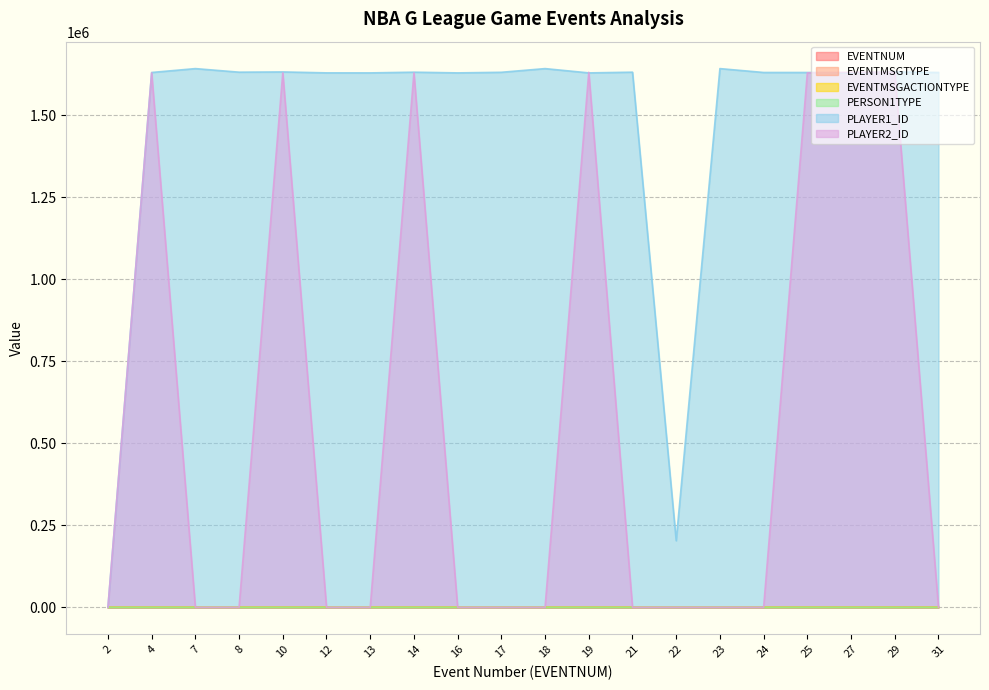

What are all the series names shown in the legend?

EVENTNUM, EVENTMSGTYPE, EVENTMSGACTIONTYPE, PERSON1TYPE, PLAYER1_ID, PLAYER2_ID